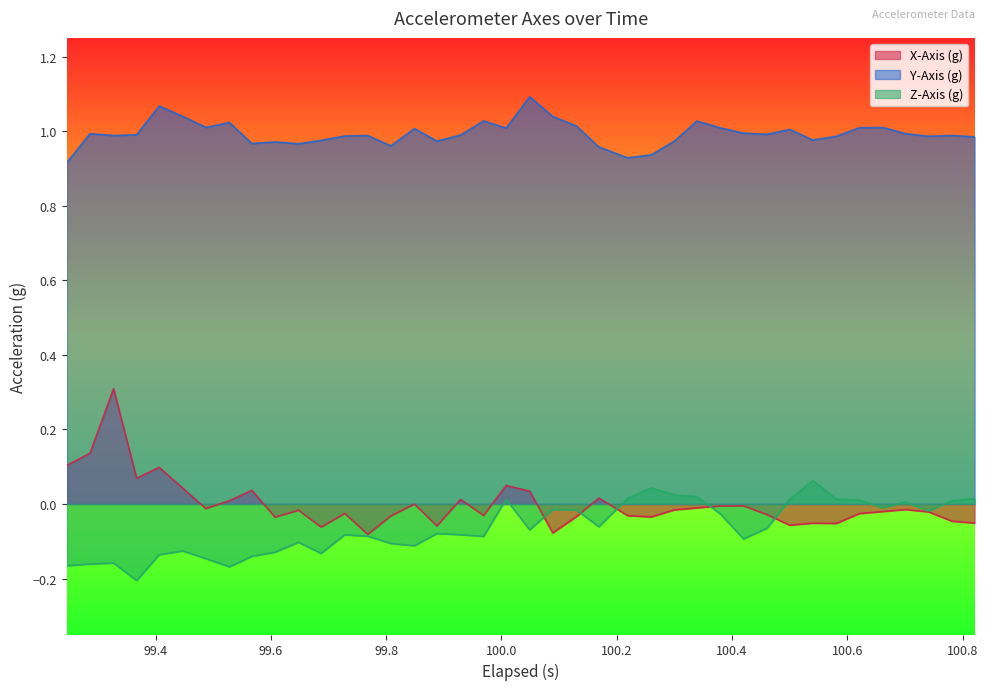

Which series has the largest total across all categories?

Y-Axis (g)